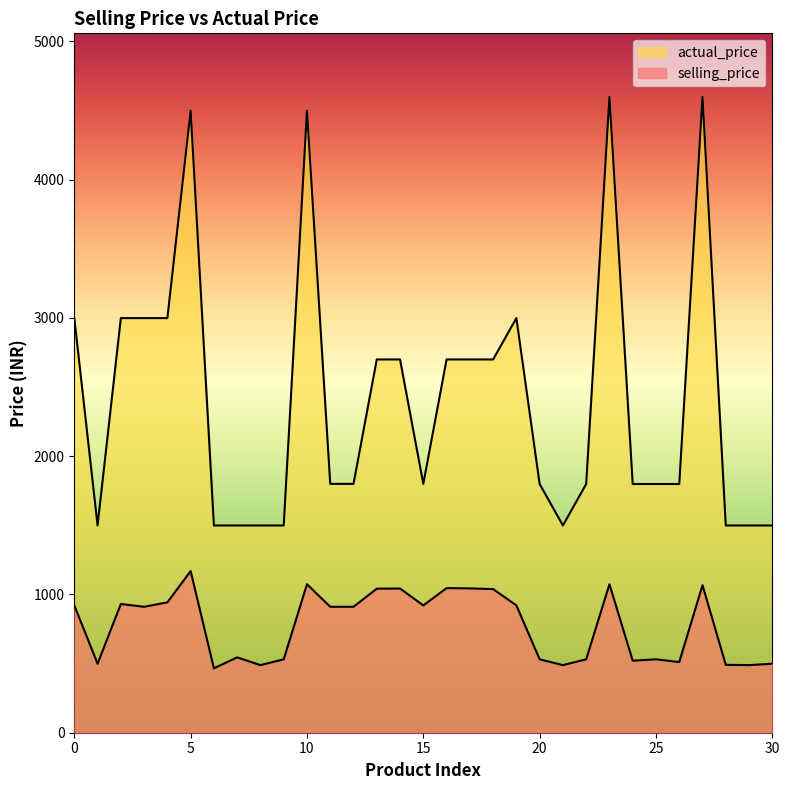

What is the total value across all series at 4?

3942